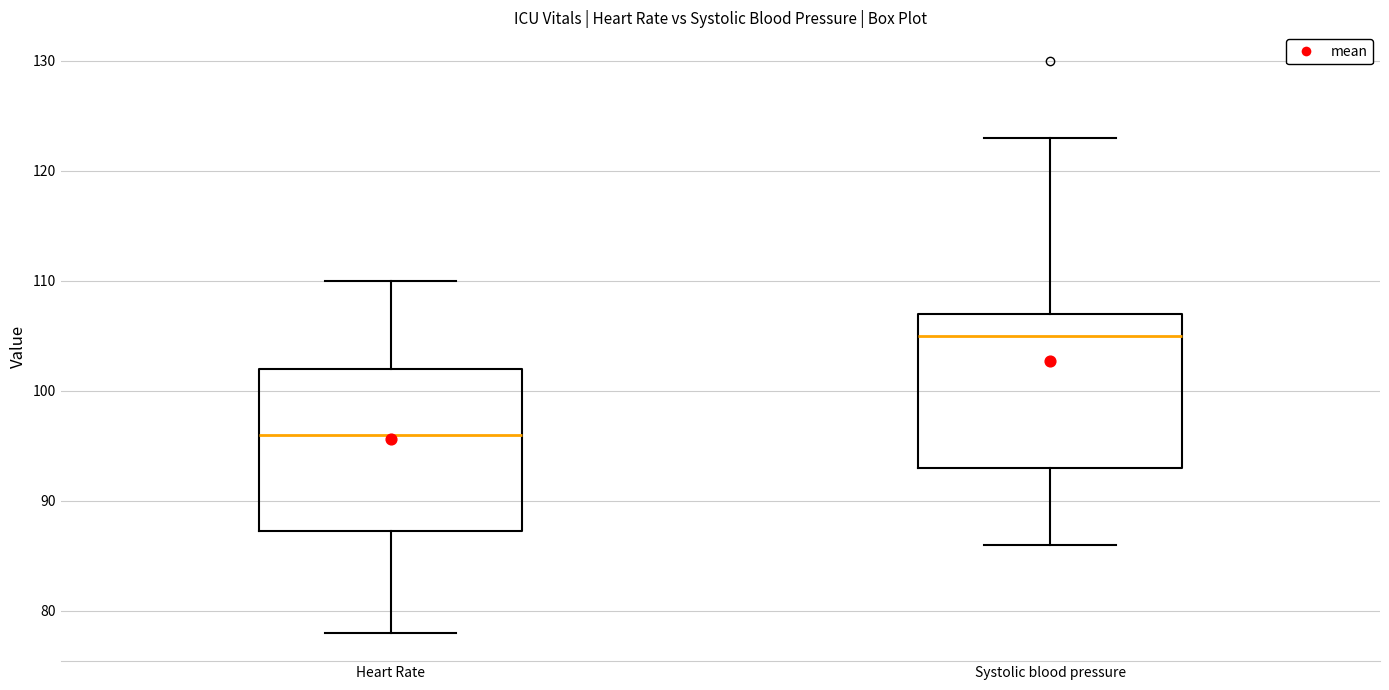

Reading left to right, read every box against the y-axis: the position of its median line, the range the box covers, and the ends of its whiskers. The values are not printed on the chart, so give them approximately, as read against the axis.

Heart Rate: median 96, box 87 to 102, whiskers 78 to 110
Systolic blood pressure: median 105, box 93 to 107, whiskers 86 to 123